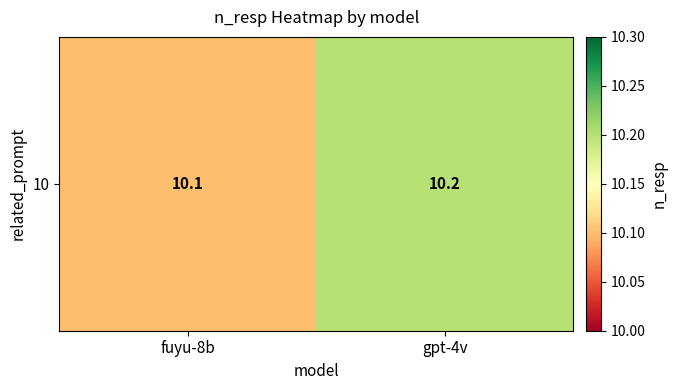

Reading left to right, transcribe all the data shown in this chart.

fuyu-8b=10.1	gpt-4v=10.2